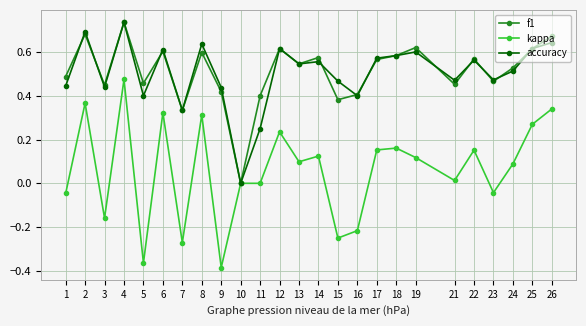

At which category does f1 reach its first local valley?

3